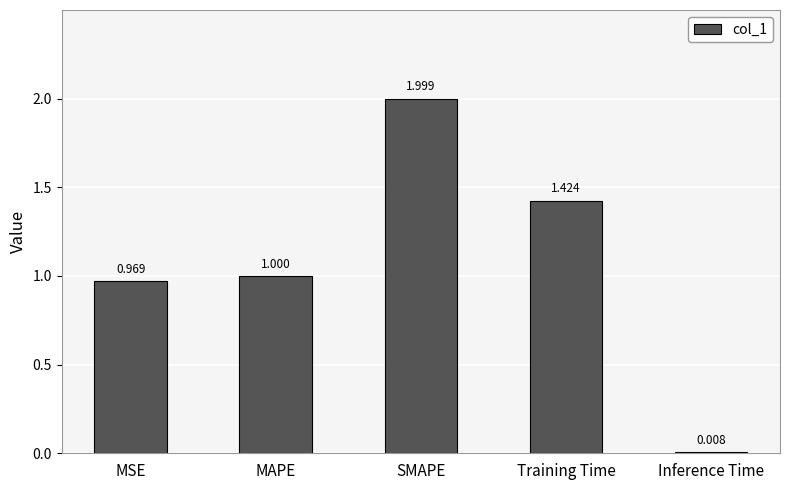

What is the label of the 2nd bar from the right?

Training Time